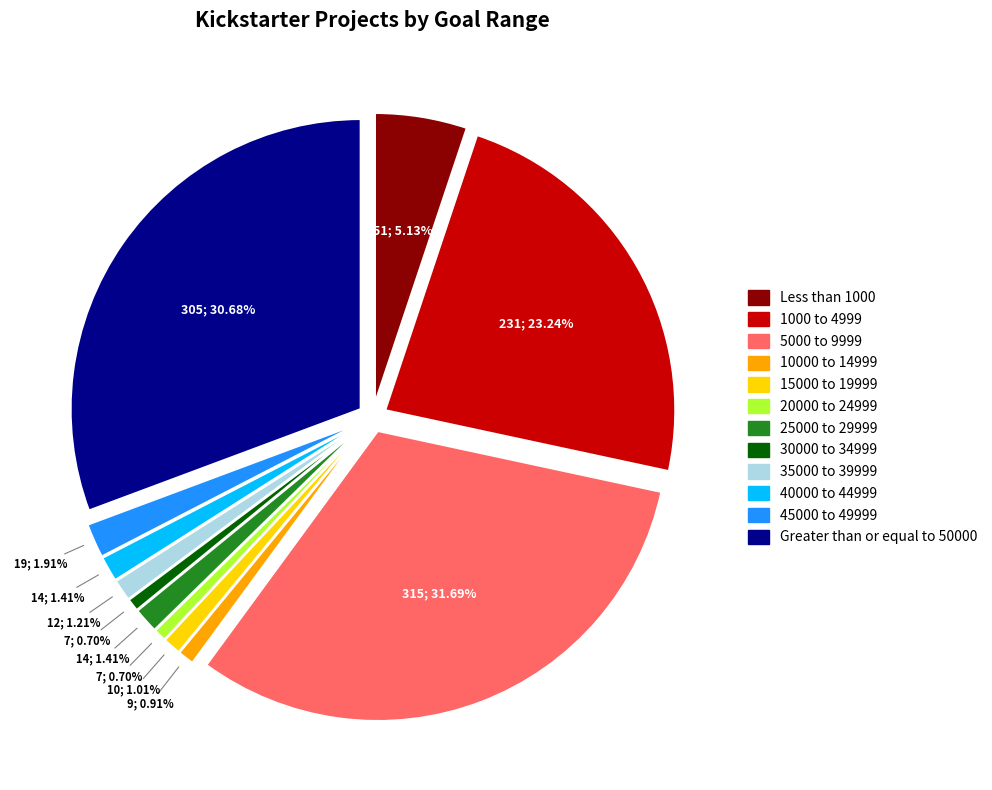

What percentage is the Greater than or equal to 50000 slice, to the nearest percent?

31%